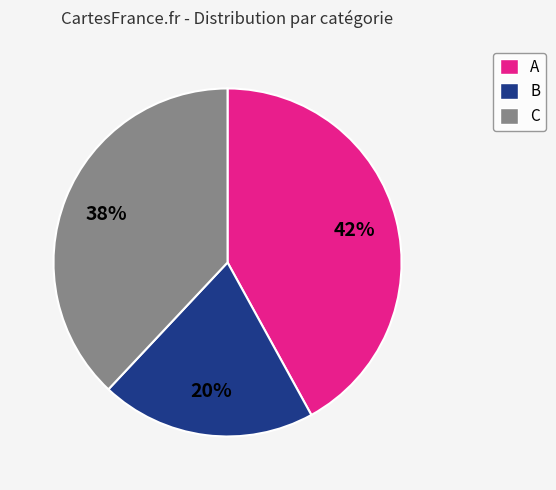

The C slice represents 52% of the pie. True or false?

False